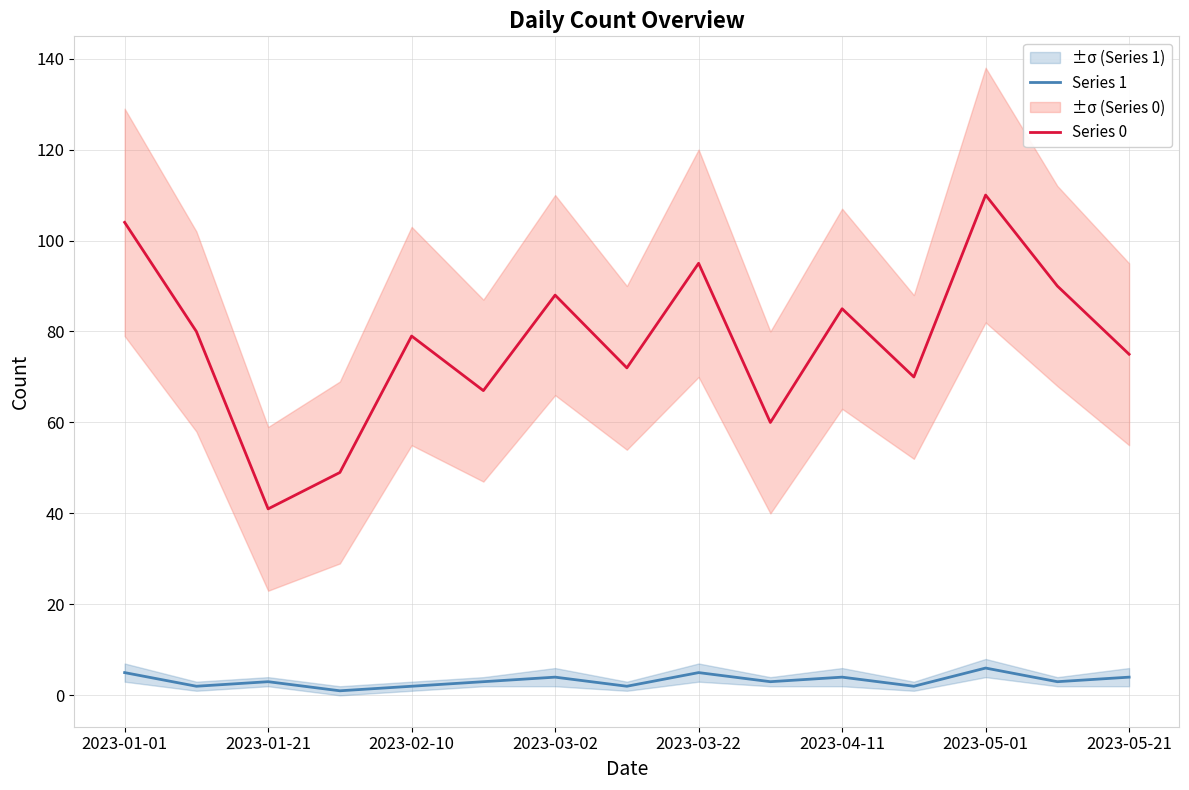

List the series in order of their overall mean, lowest first.

Series 1, Series 0